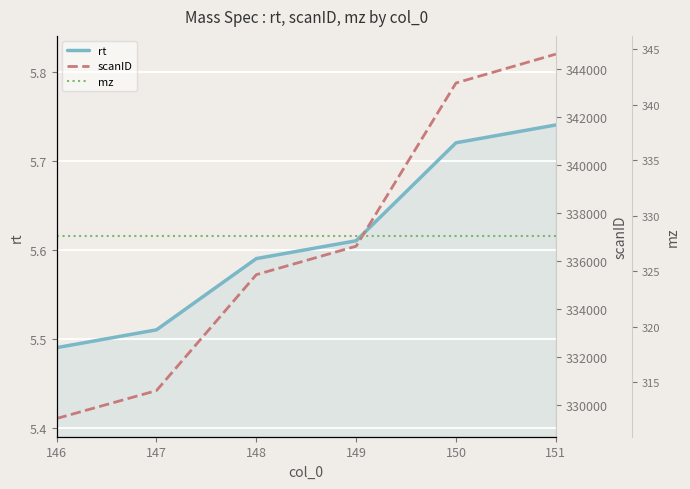

At which category is the sum across all series the highest?

151